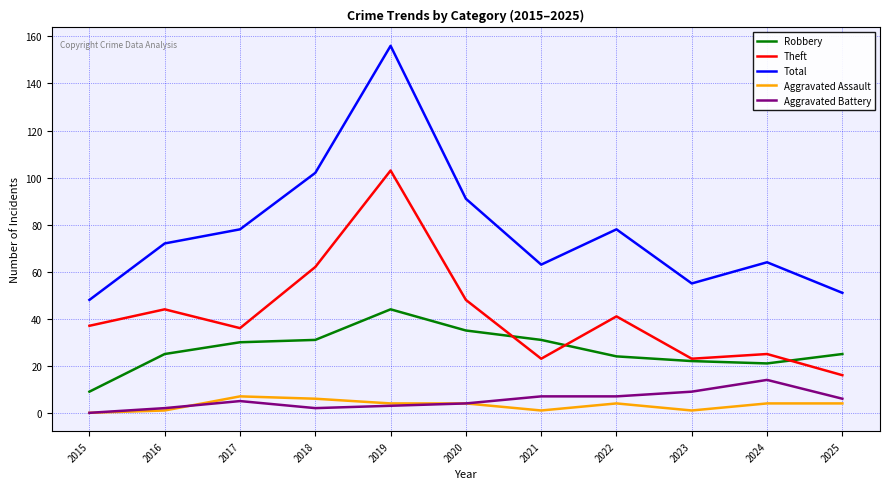

What is the sum of all Aggravated Assault values?

36